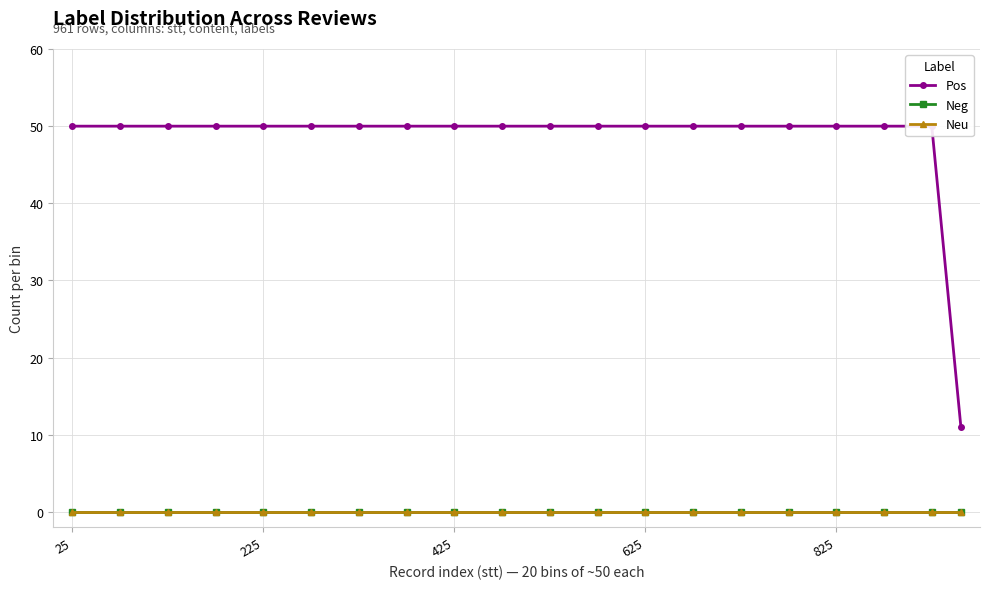

The Neu series shows 0 at 625. True or false?

True